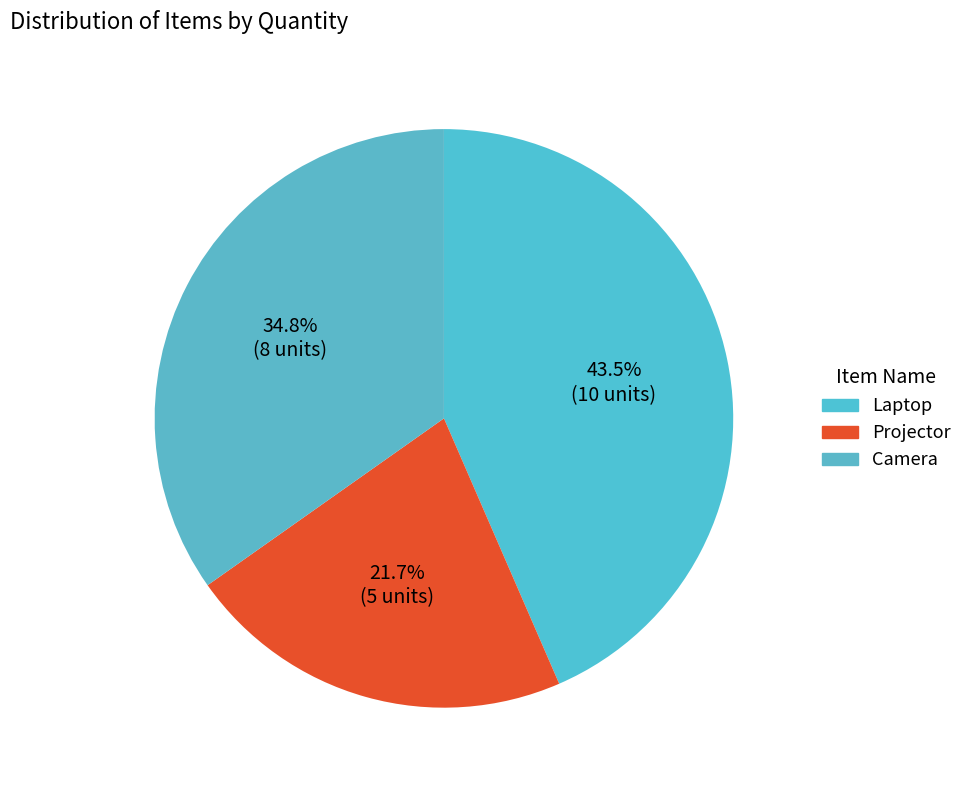

Does any single category account for the majority?

No